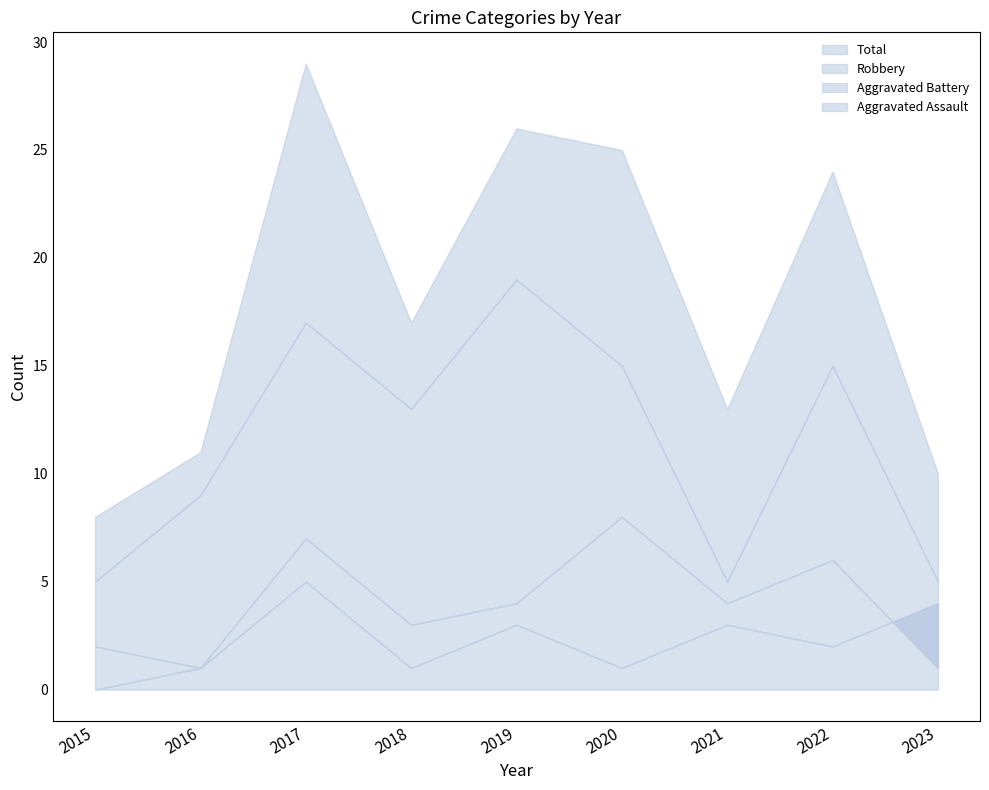

The Aggravated Battery series shows 2 at 2021. True or false?

False